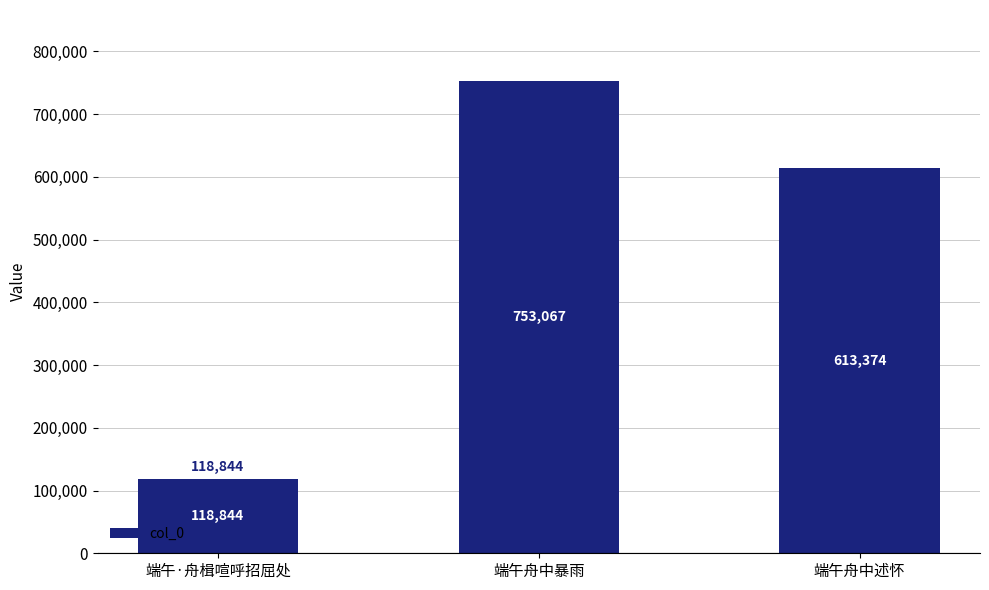

How many values are between 118844 and 753067?

3